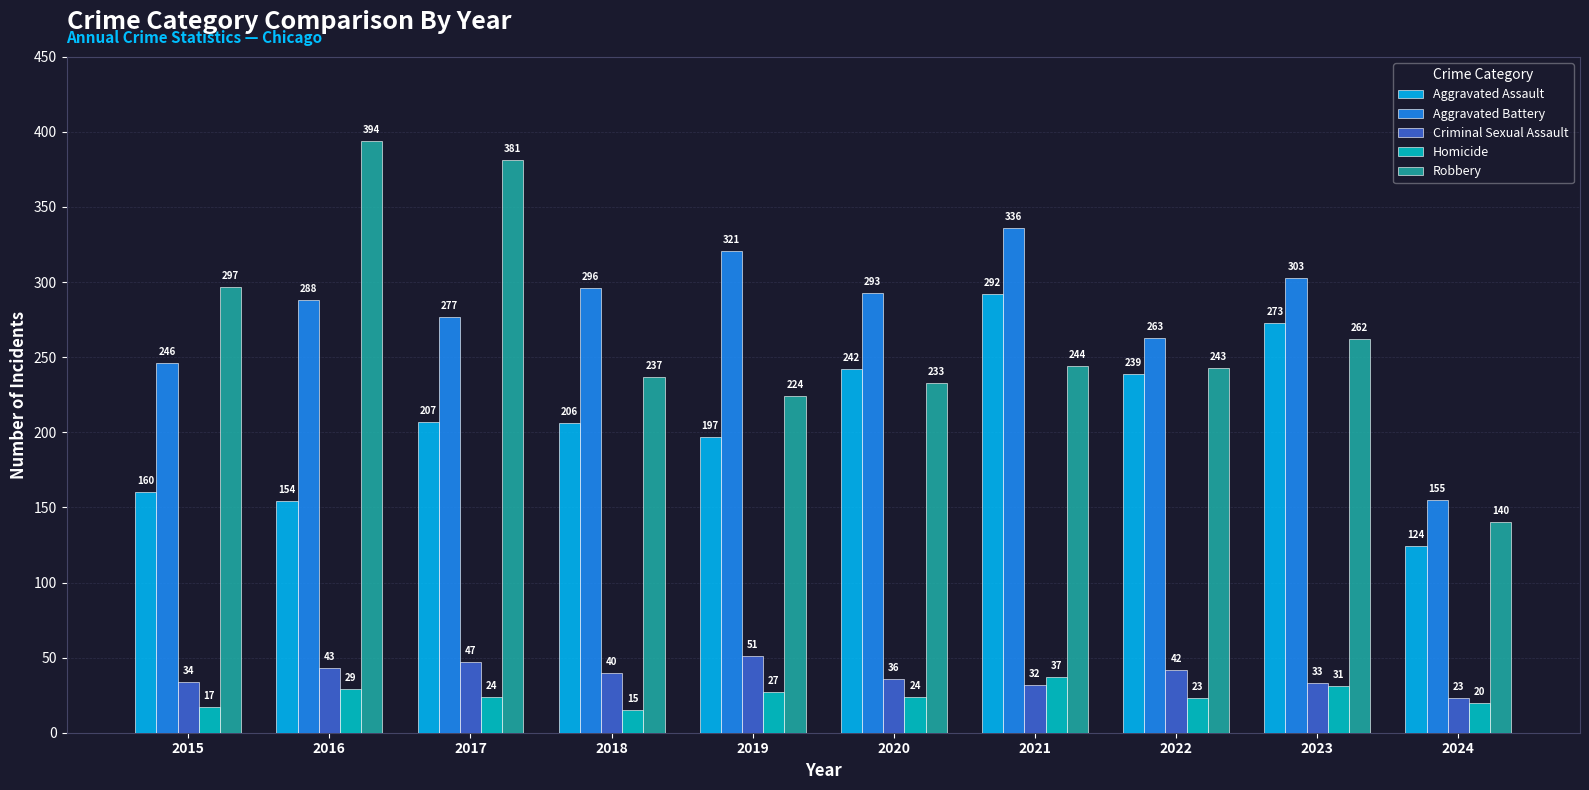

How many data points in Criminal Sexual Assault are less than 40?

5